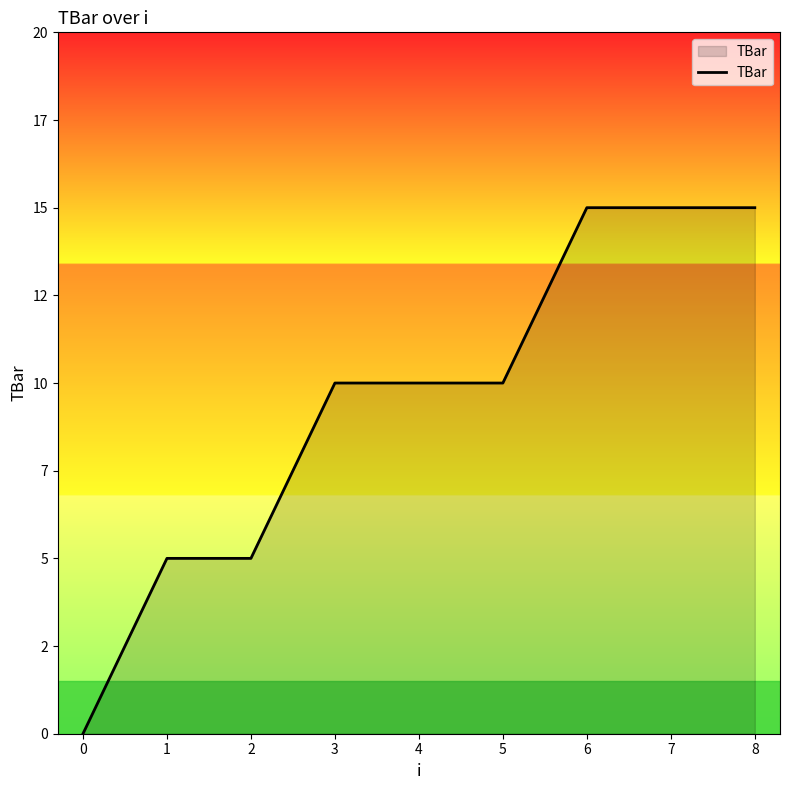

Reading left to right, transcribe all the data shown in this chart.

0	5	5	10	10	10	15	15	15